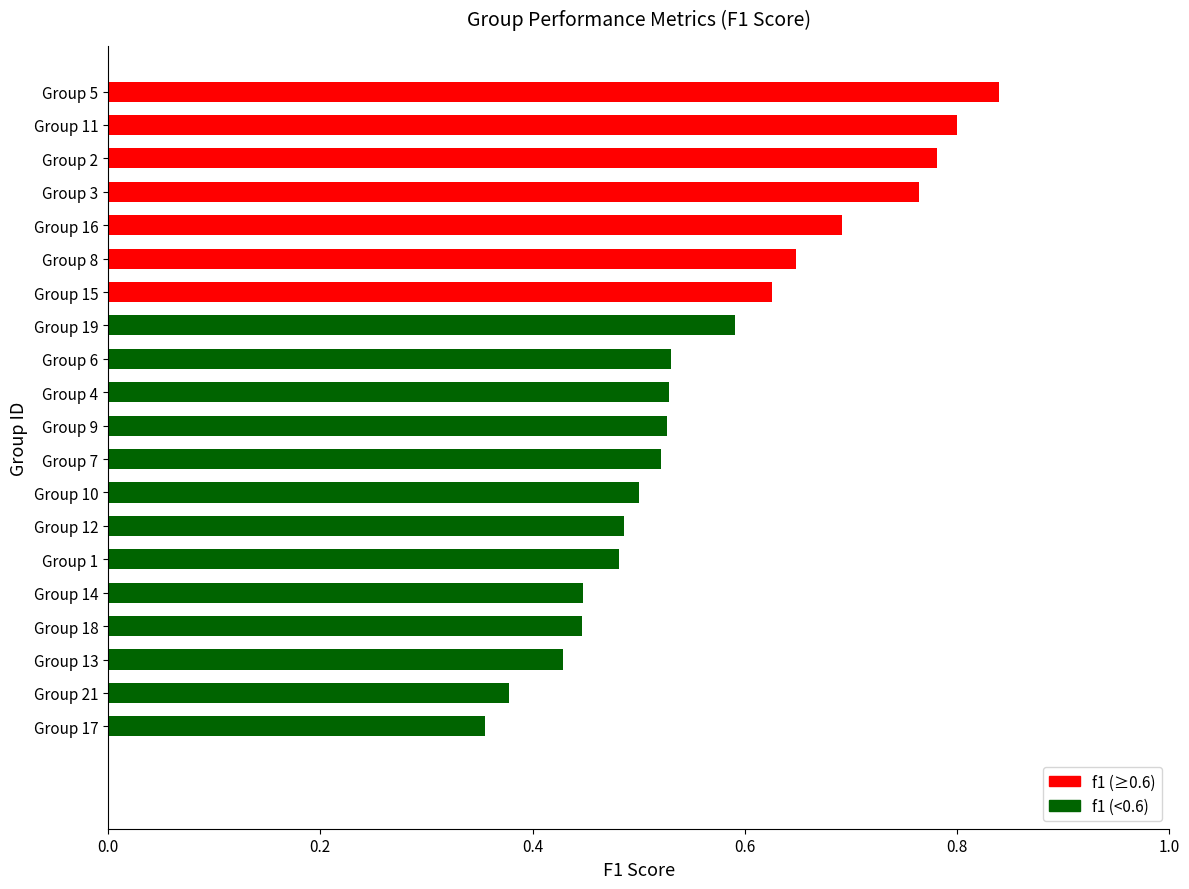

Which has a higher value, Group 17 or Group 21?

Group 21